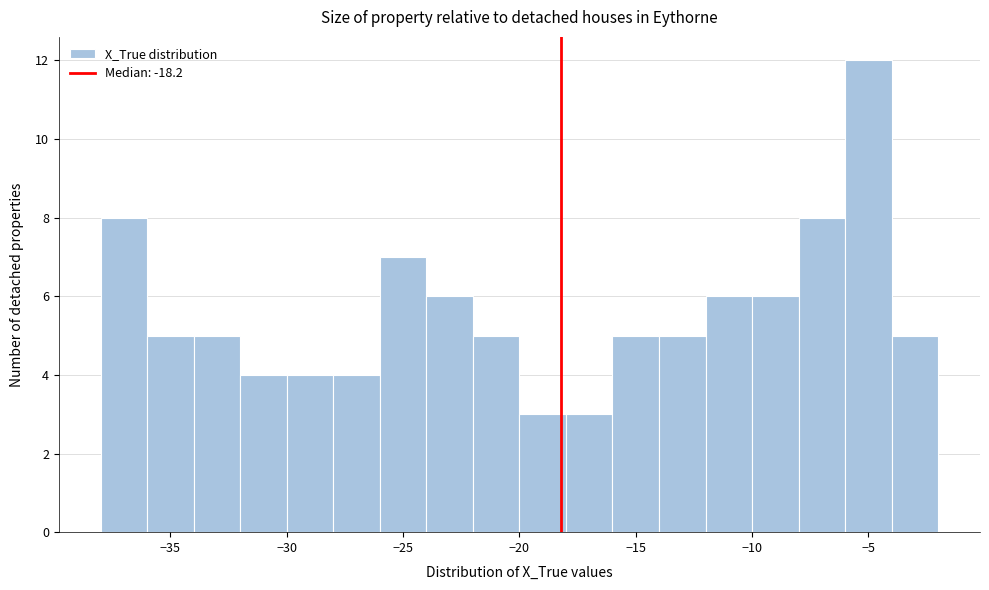

Over which range of the x-axis is the bar tallest?

-6 to -4